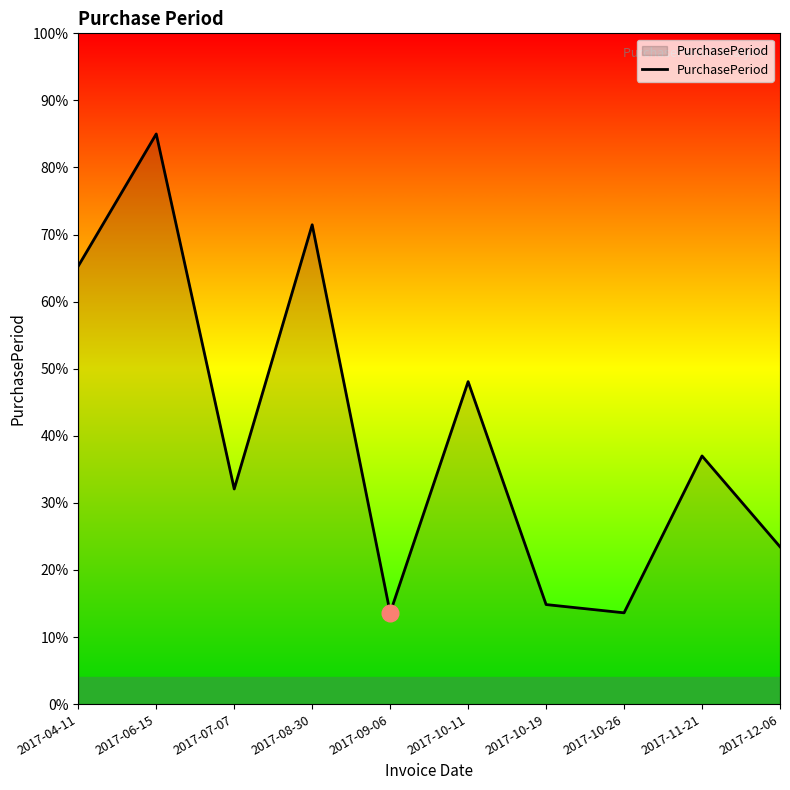

What is the sum of the values at 2017-10-11 and 2017-12-06?

71.5